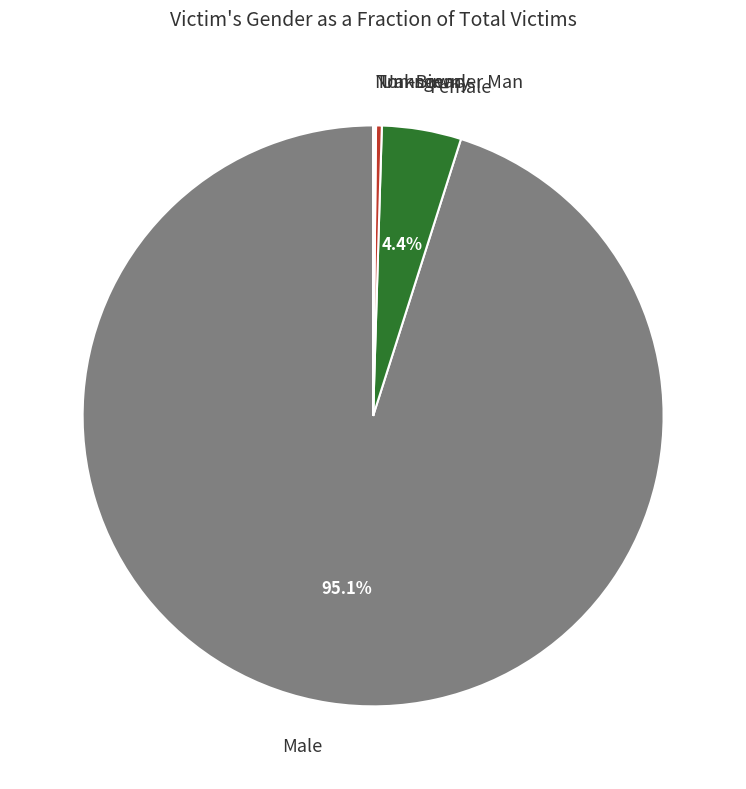

Does any single category account for the majority?

Yes